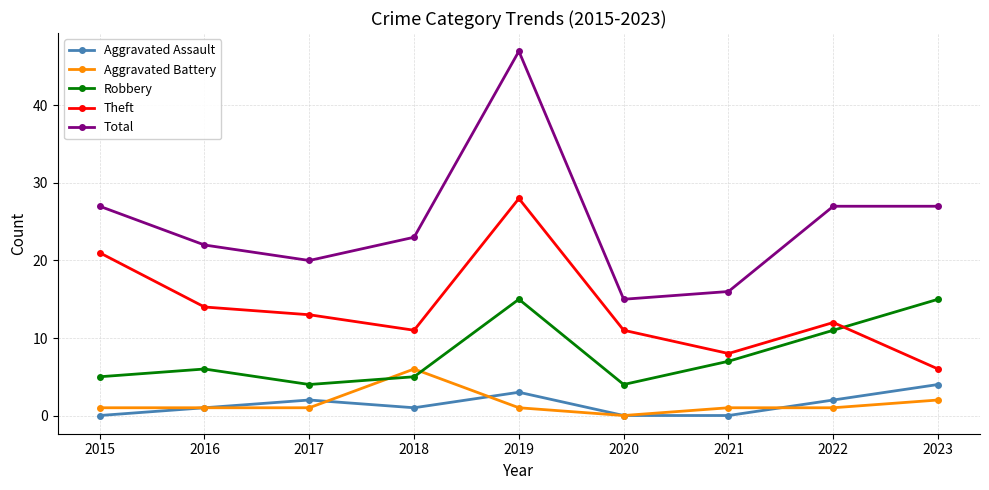

What are all the series names shown in the legend?

Aggravated Assault, Aggravated Battery, Robbery, Theft, Total